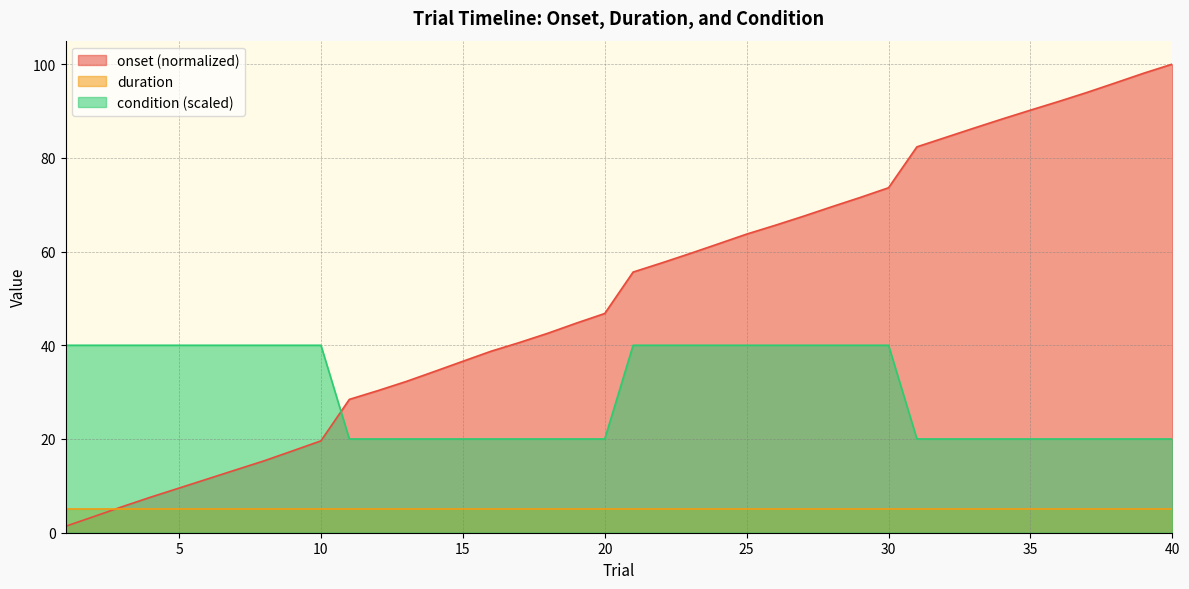

List the labels in order of condition value, smallest first.

11, 12, 13, 14, 15, 16, 17, 18, 19, 20, 31, 32, 33, 34, 35, 36, 37, 38, 39, 40, 1, 2, 3, 4, 5, 6, 7, 8, 9, 10, 21, 22, 23, 24, 25, 26, 27, 28, 29, 30